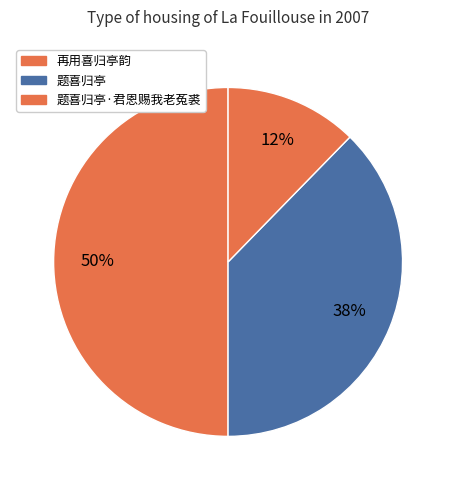

To the nearest percent, what is the difference between the largest and smallest slice percentages?

38%